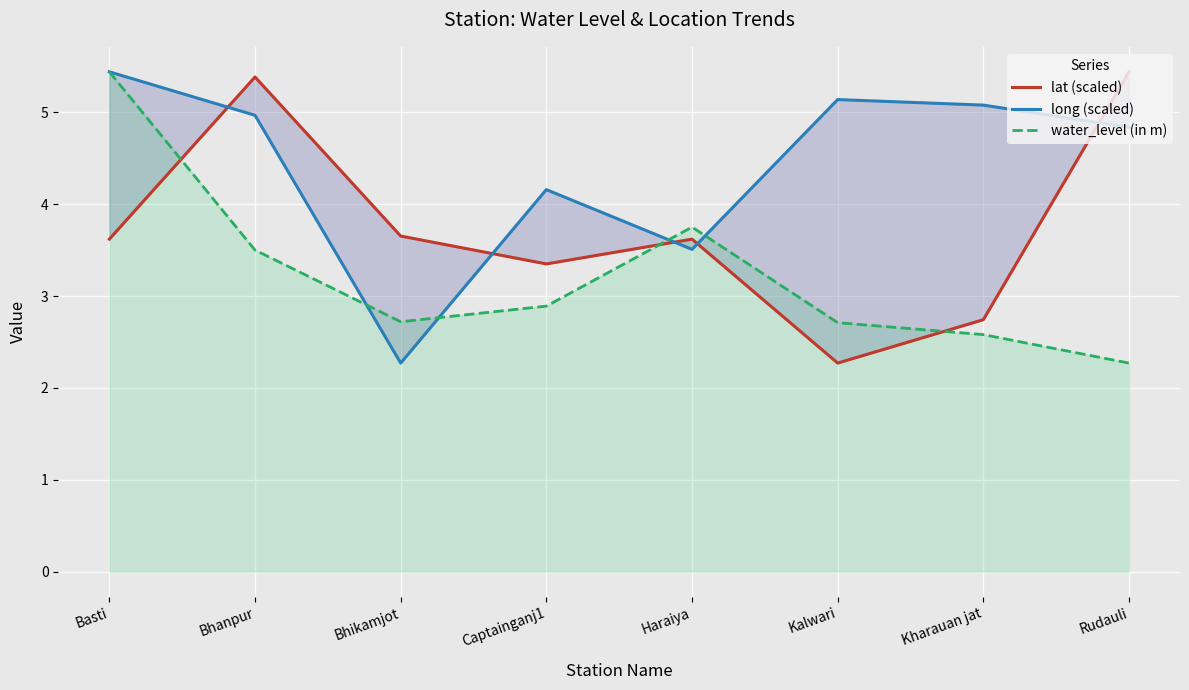

What is the difference between the water_level (in m) values at Haraiya and Bhanpur?

0.2